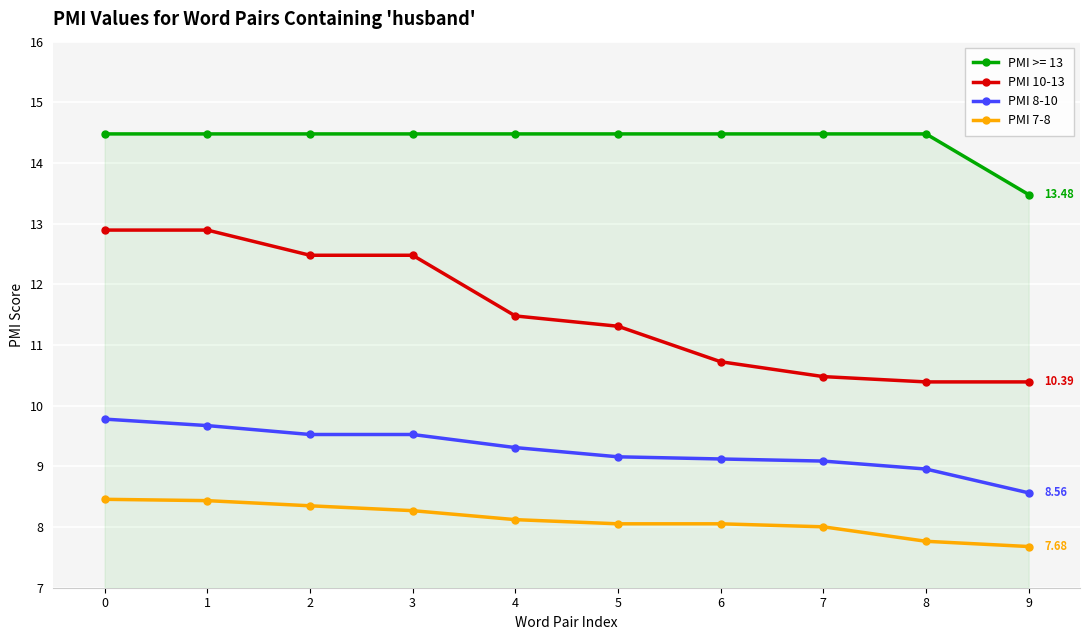

What is the difference between the PMI 7-8 values at 9 and 1?

0.8